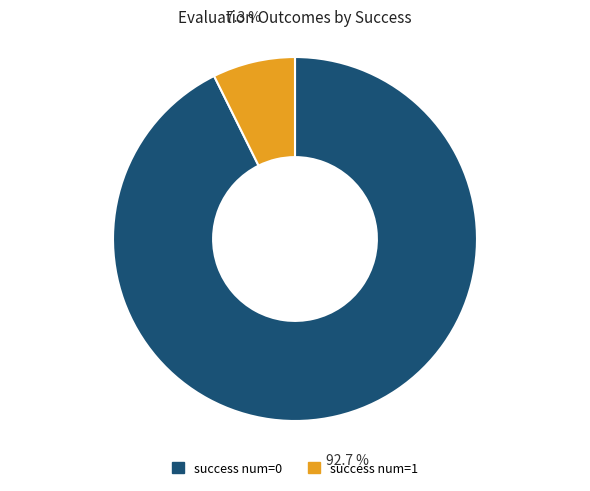

Is there any slice that represents more than half of the pie?

Yes